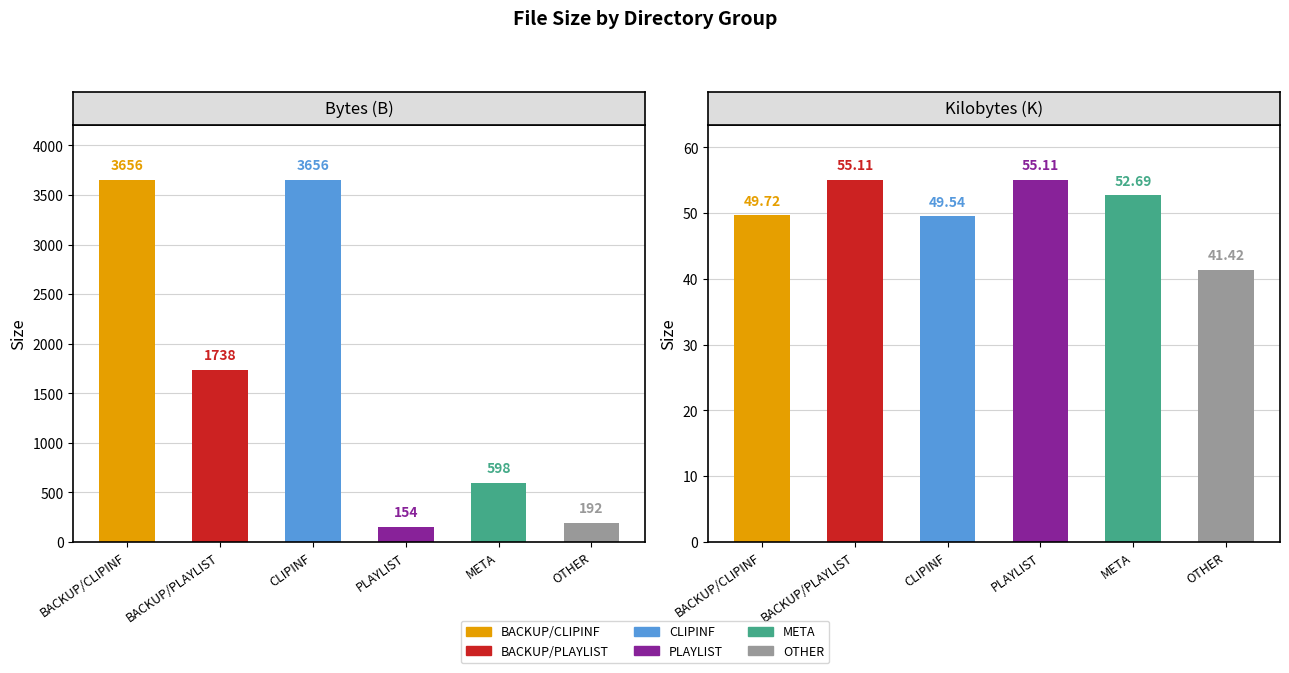

How many data points in B are less than 1738?

3